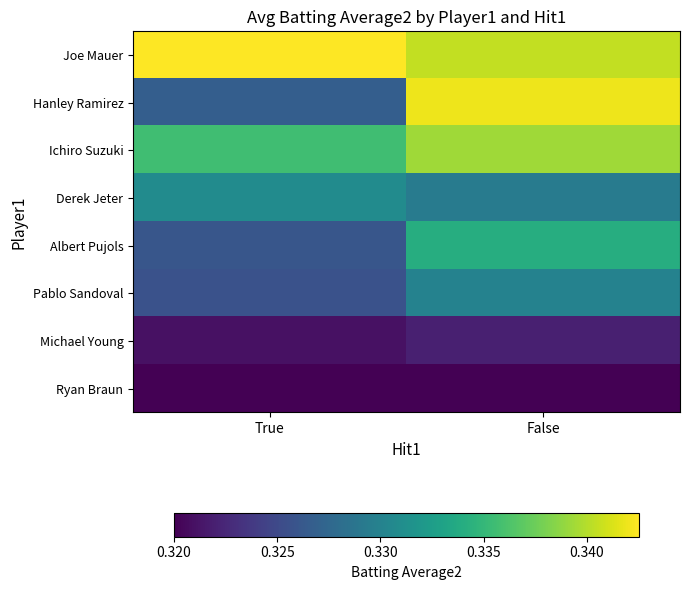

What is the greatest value displayed?

0.3